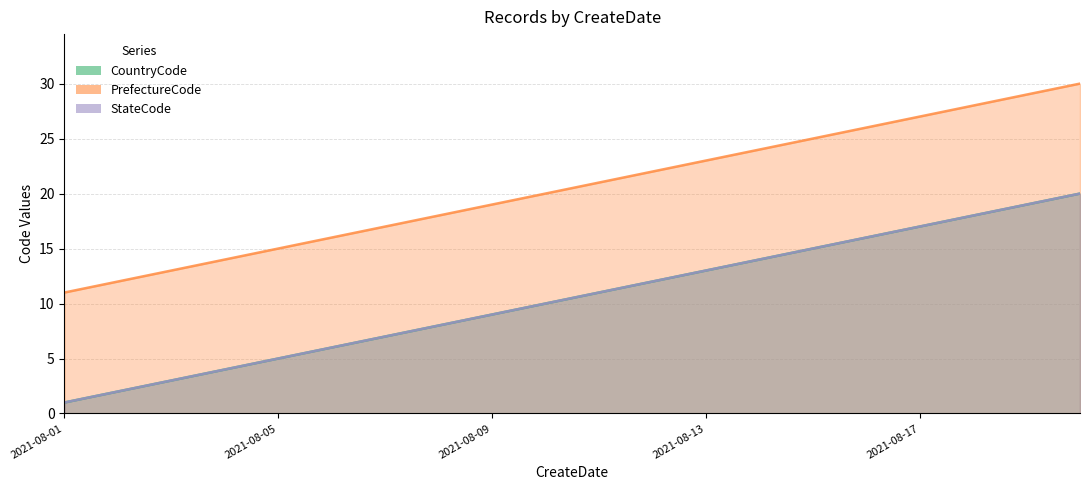

Between 2021-08-17 and 2021-08-07, which is larger?

2021-08-17